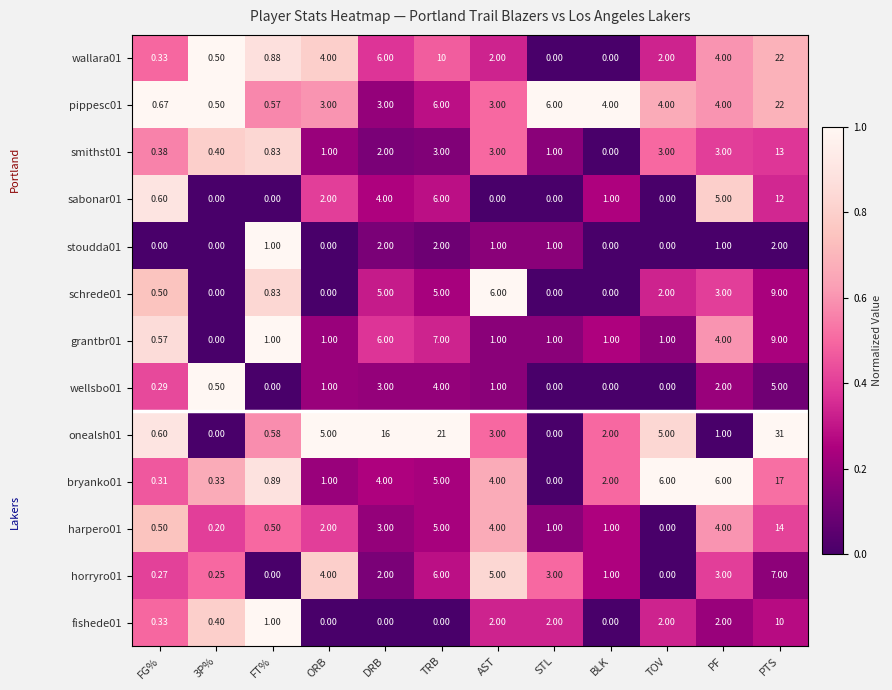

At which category is the sum across all series the highest?

PTS